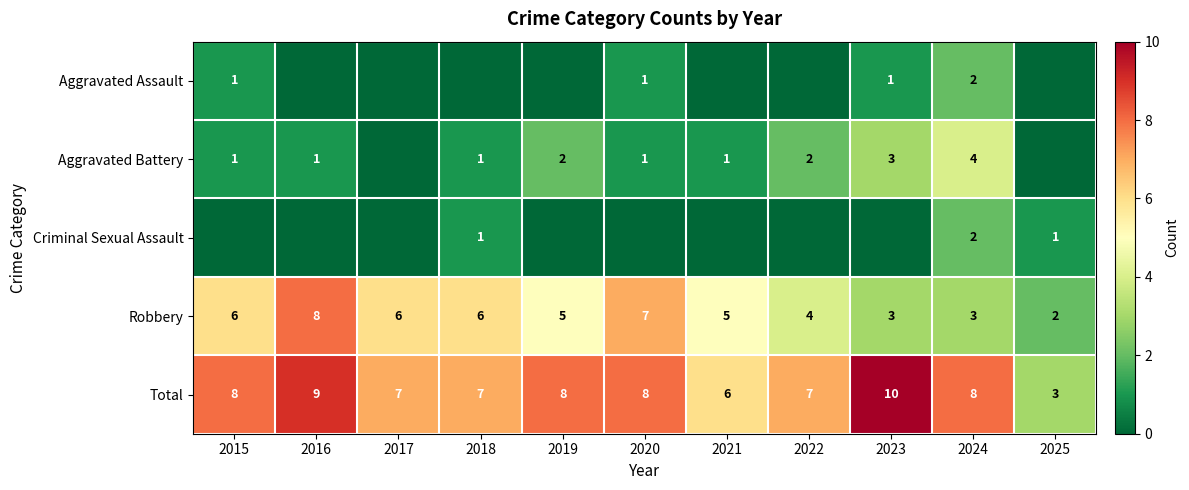

At which category is the sum across all series the highest?

2024